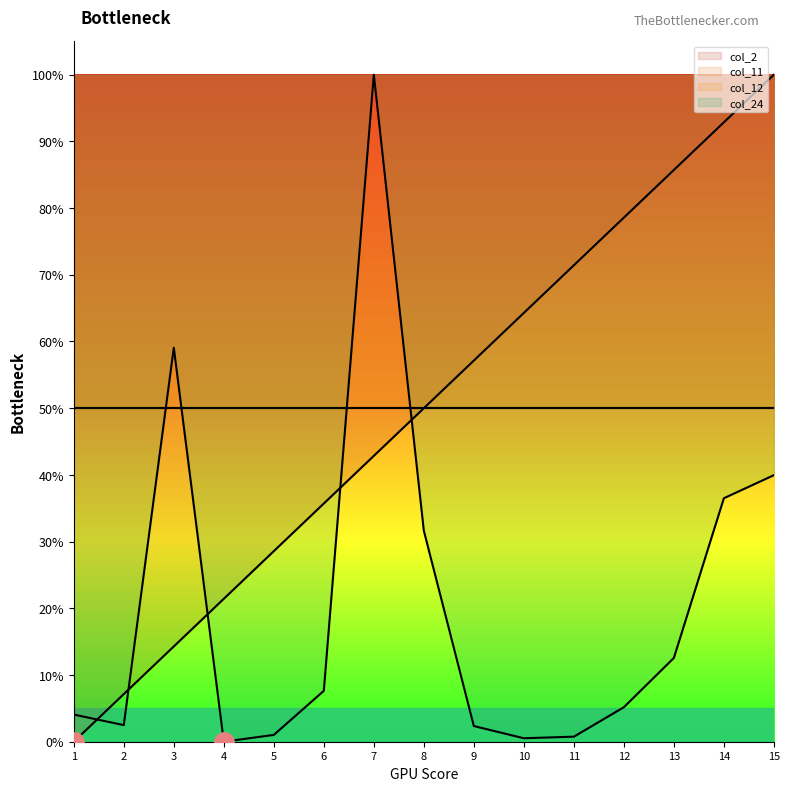

Is this an area chart (filled region under the line)?

No